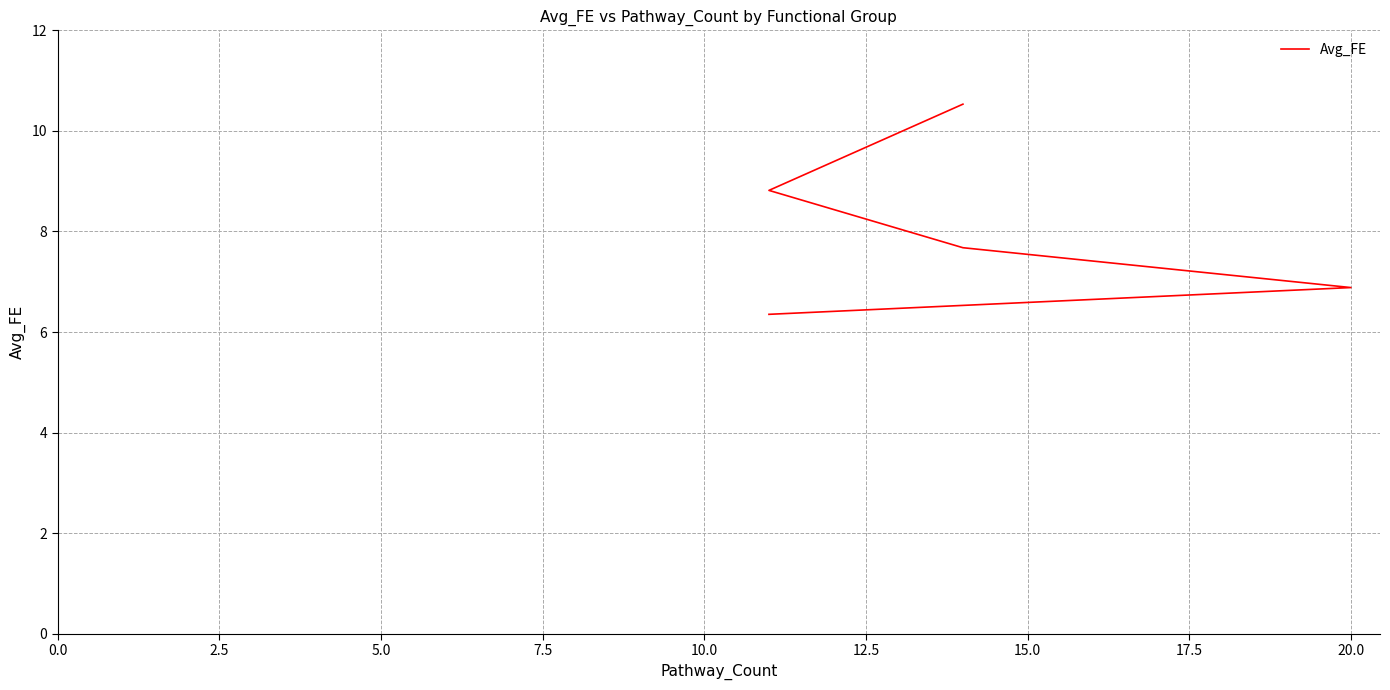

What is the difference between the second highest and minimum values?

2.5